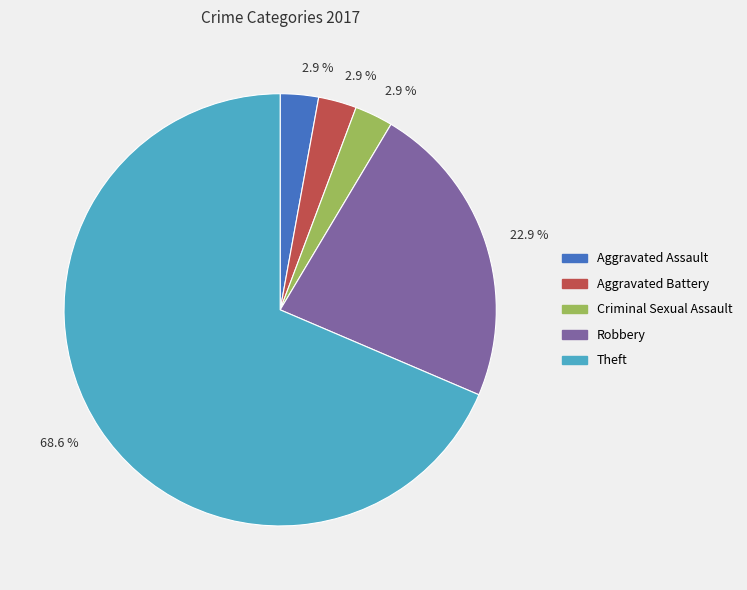

Combined, what portion of the pie is Criminal Sexual Assault and Robbery?

25.7%